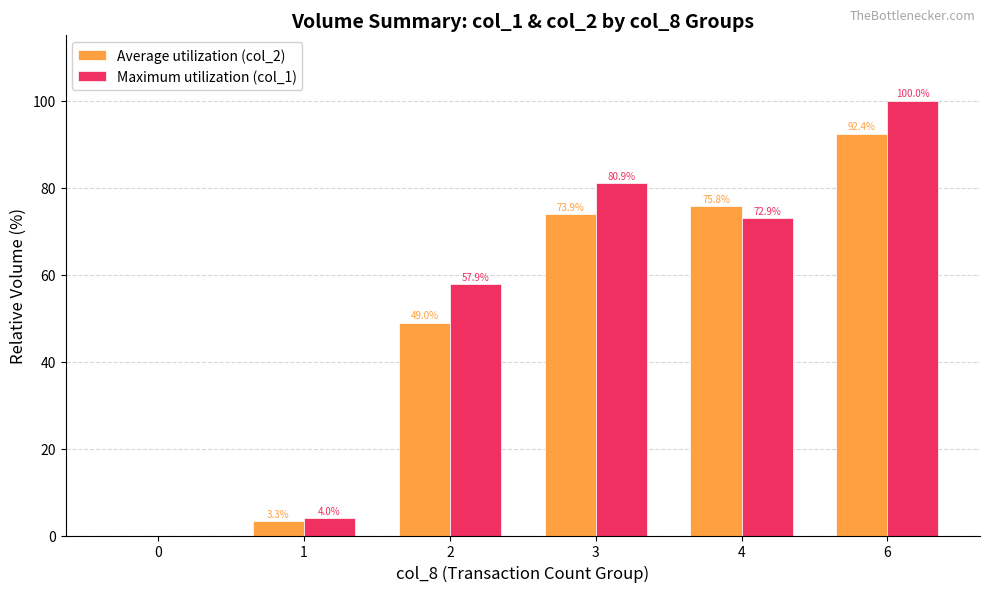

How many values in Average utilization (col_2) are above zero?

5